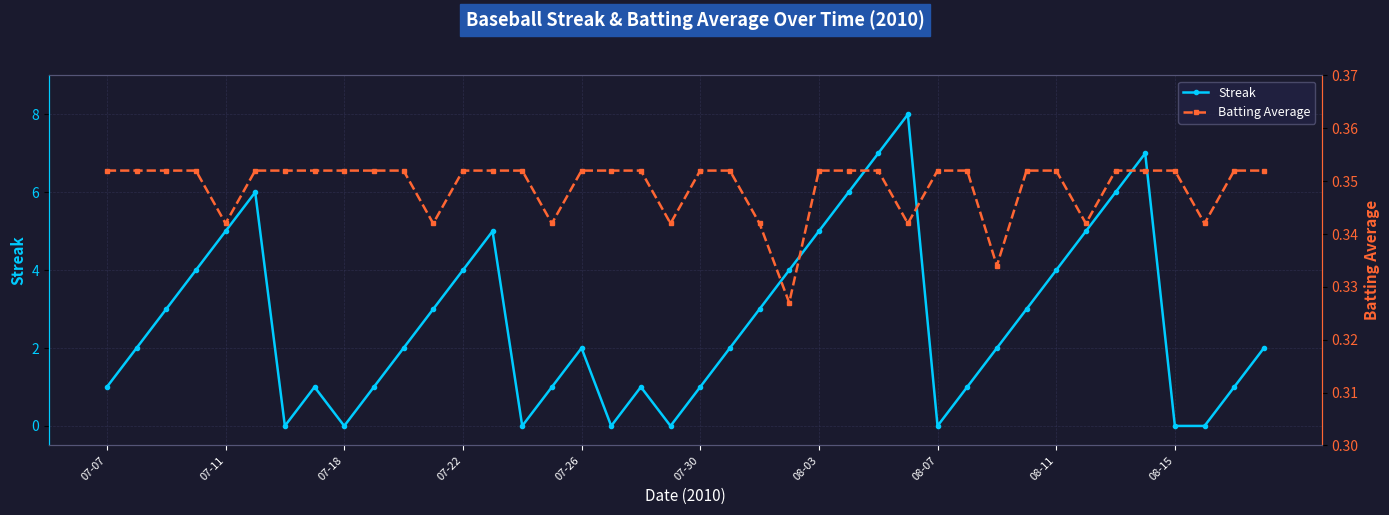

In Streak, how many points are higher than both neighbors (excluding endpoints)?

7